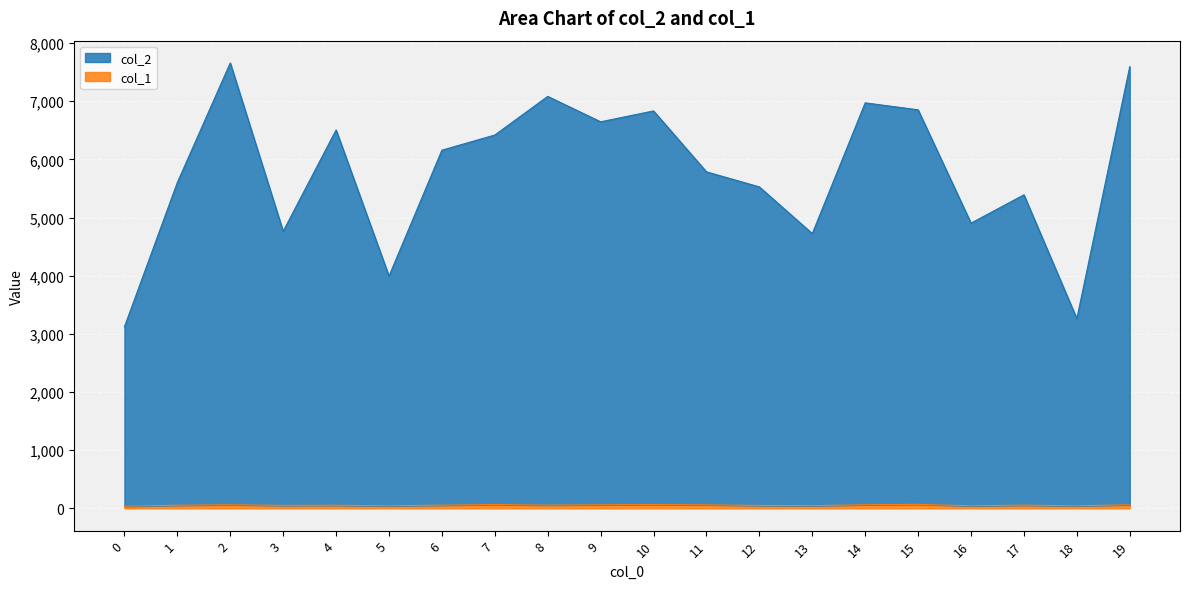

List the labels in order of col_1 value, smallest first.

0, 5, 16, 18, 13, 12, 3, 4, 1, 6, 17, 8, 11, 19, 2, 9, 14, 10, 7, 15